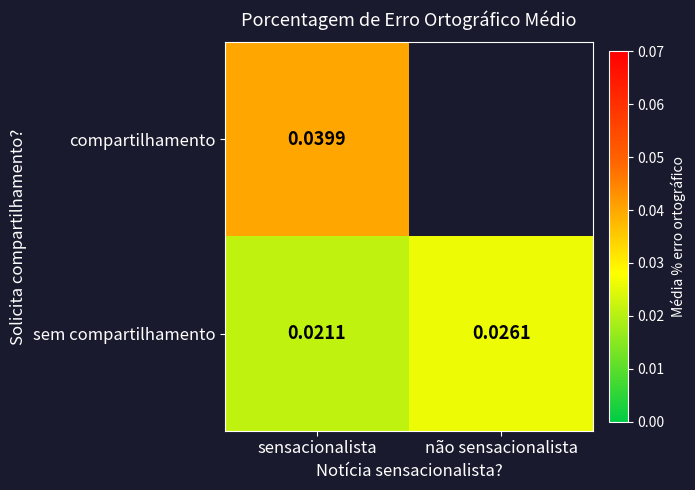

What is the total value across all series at sensacionalista?

0.1